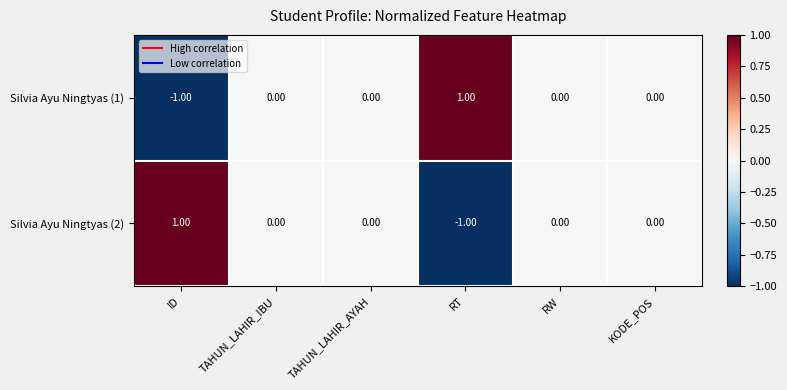

At which label does Silvia Ayu Ningtyas (2) first exceed 0?

ID